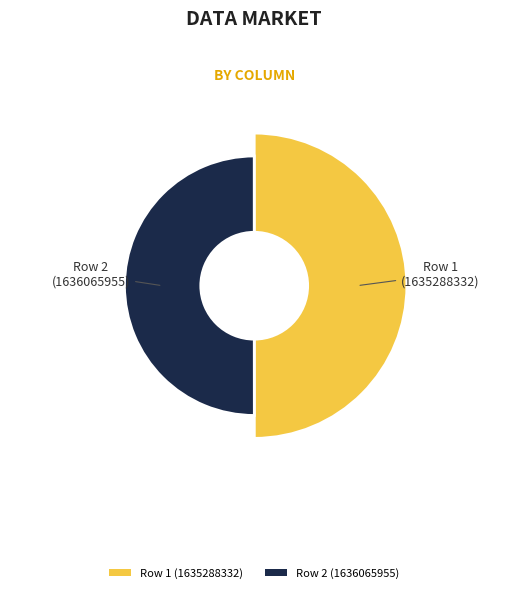

Is 1636065955 the majority of the pie?

Yes